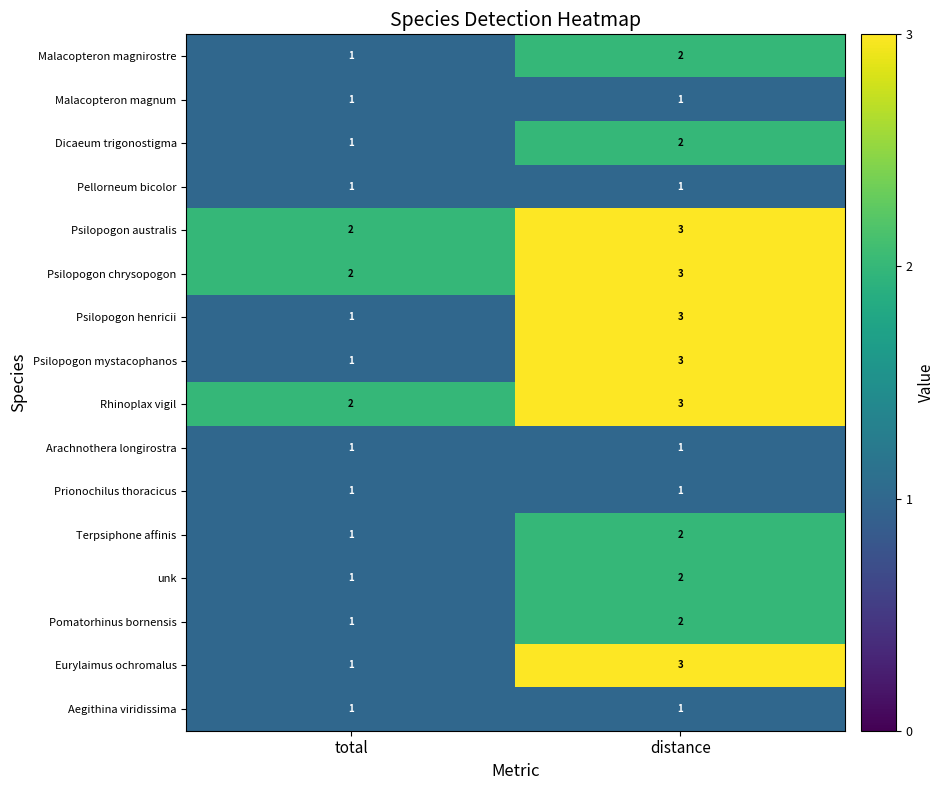

What is the total value across all series at distance?

33